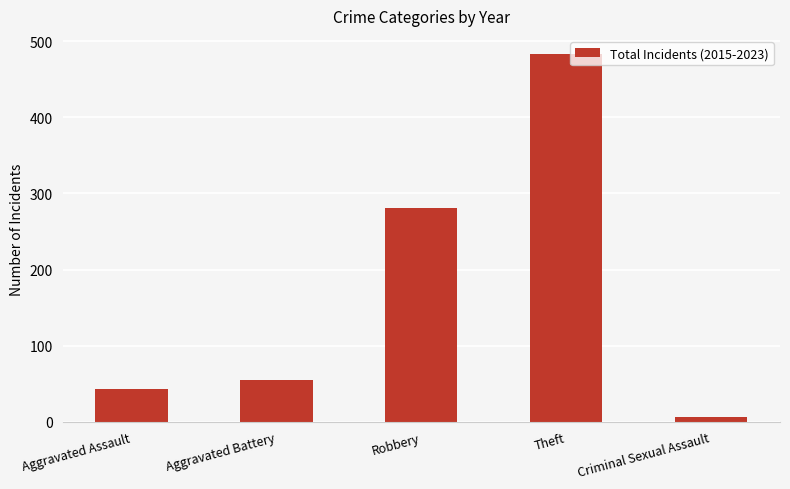

What is the maximum value shown in the chart?

483